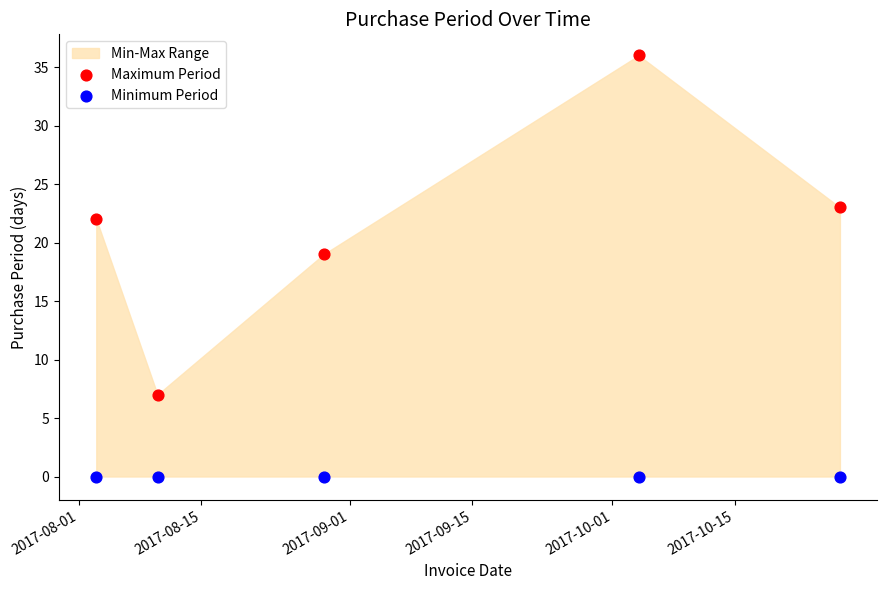

Across all data points, what is the average X value?

17417